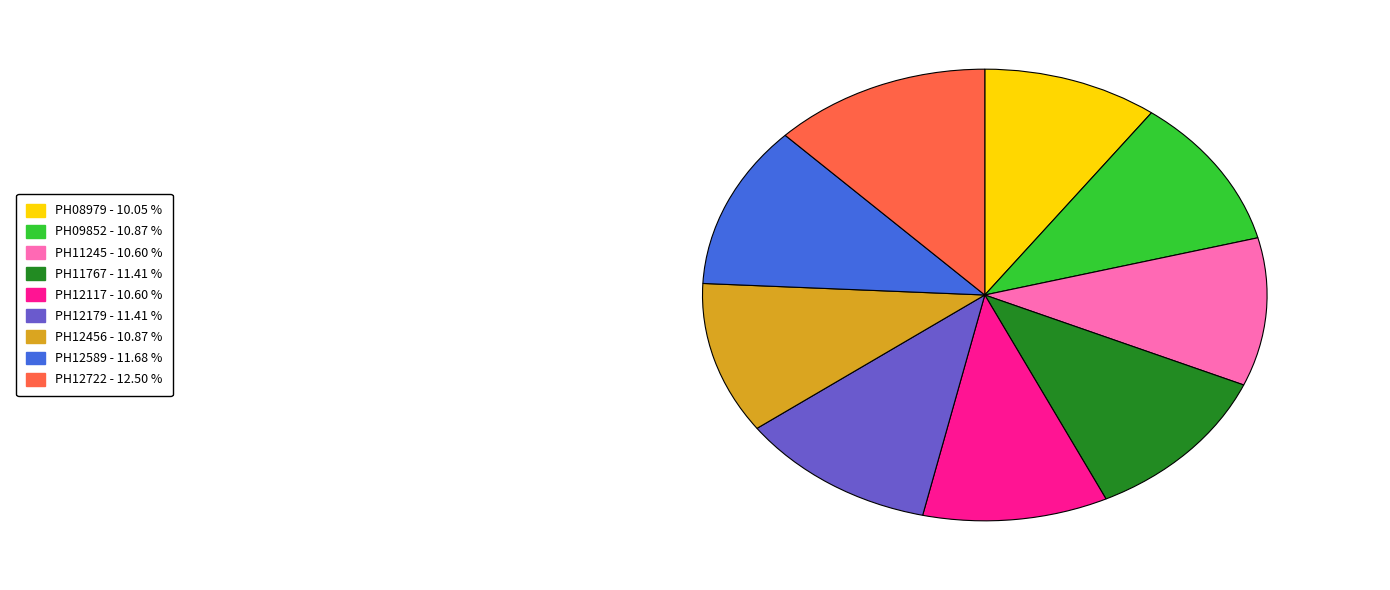

Is there a majority slice in this chart?

No